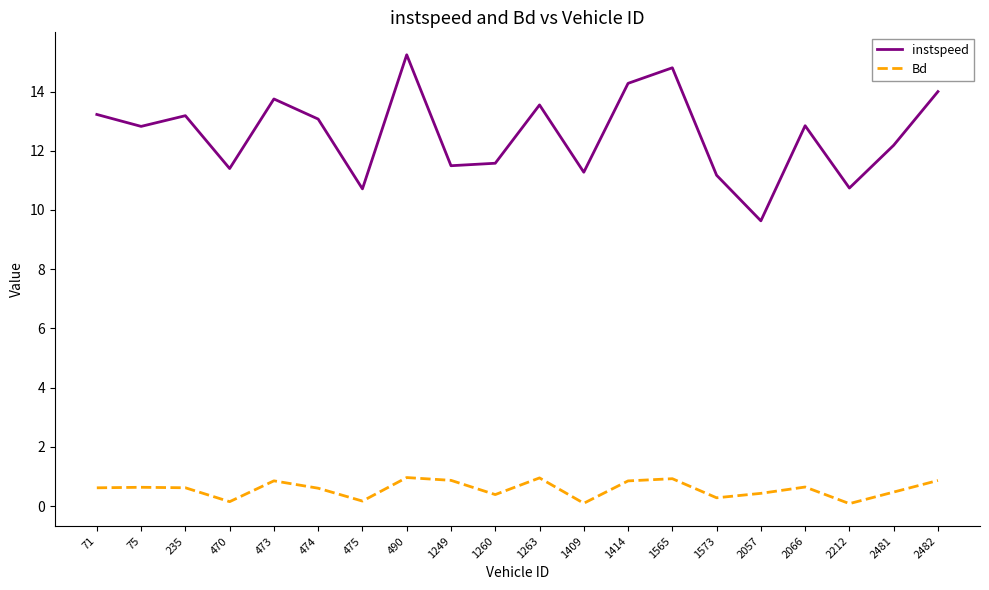

What value does the Bd series have at 235?

0.6